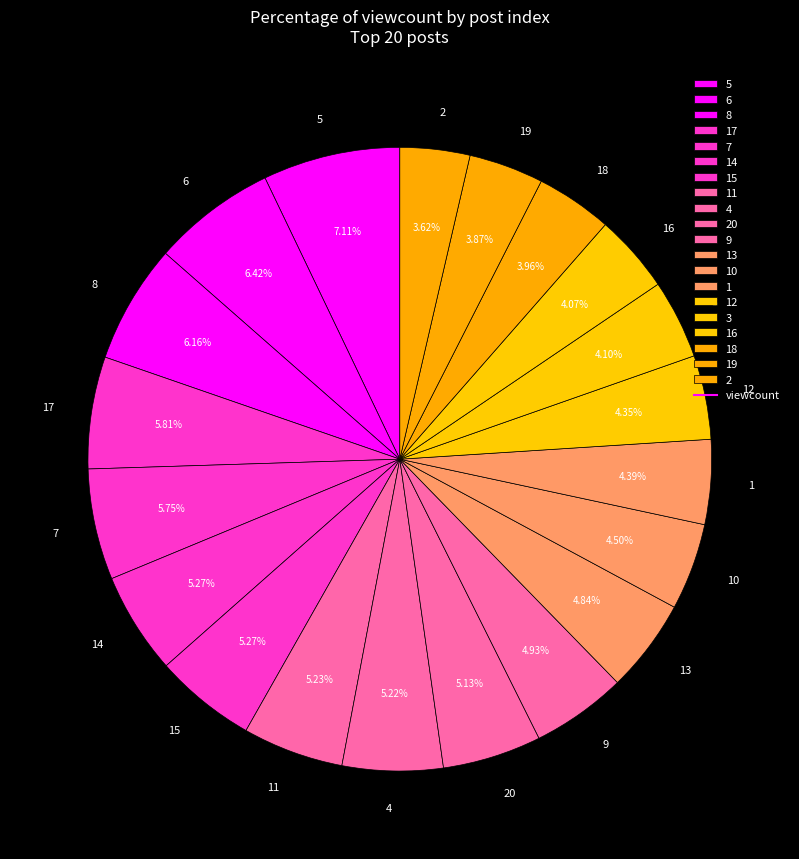

Does 19 represent more than half of the total?

No